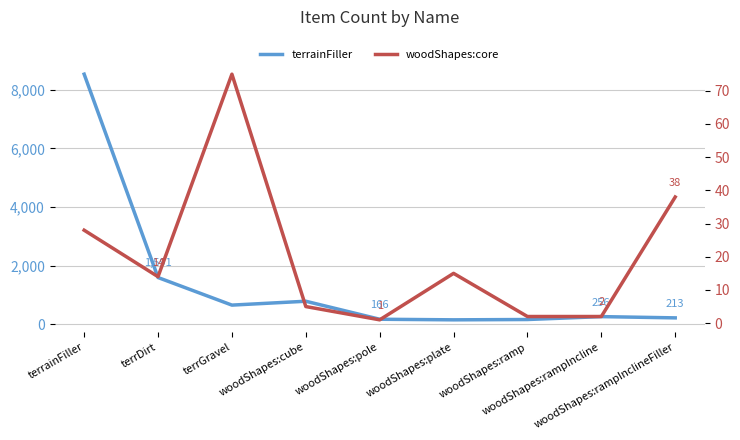

At which label is woodShapes:core closest to 38?

woodShapes:rampInclineFiller